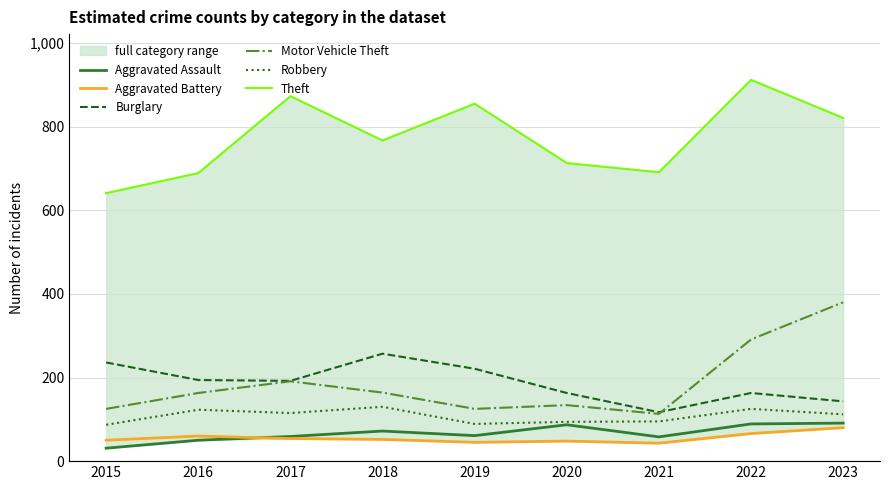

Rank the series at 2021 from lowest to highest value.

Aggravated Battery, Aggravated Assault, Robbery, Motor Vehicle Theft, Burglary, Theft